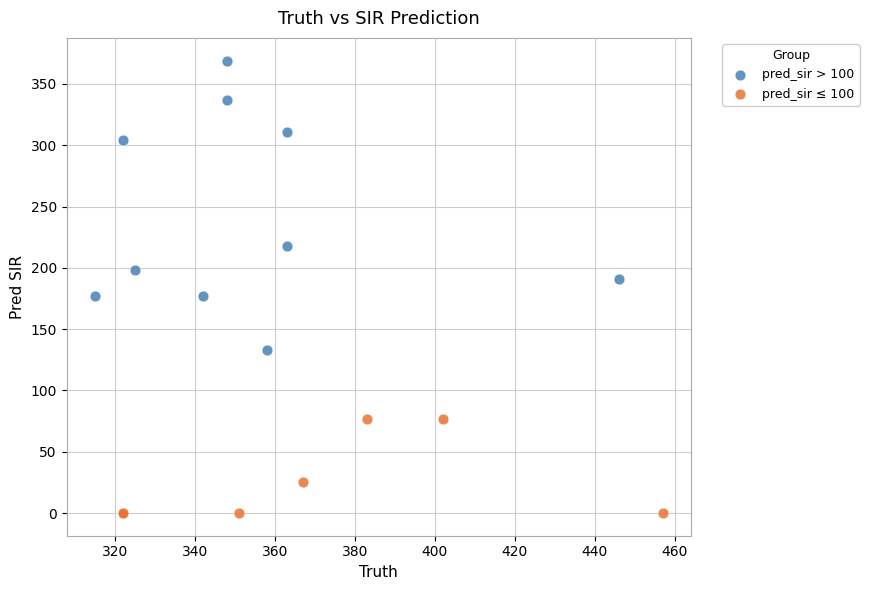

Which series reaches the maximum Y coordinate?

pred_sir > 100